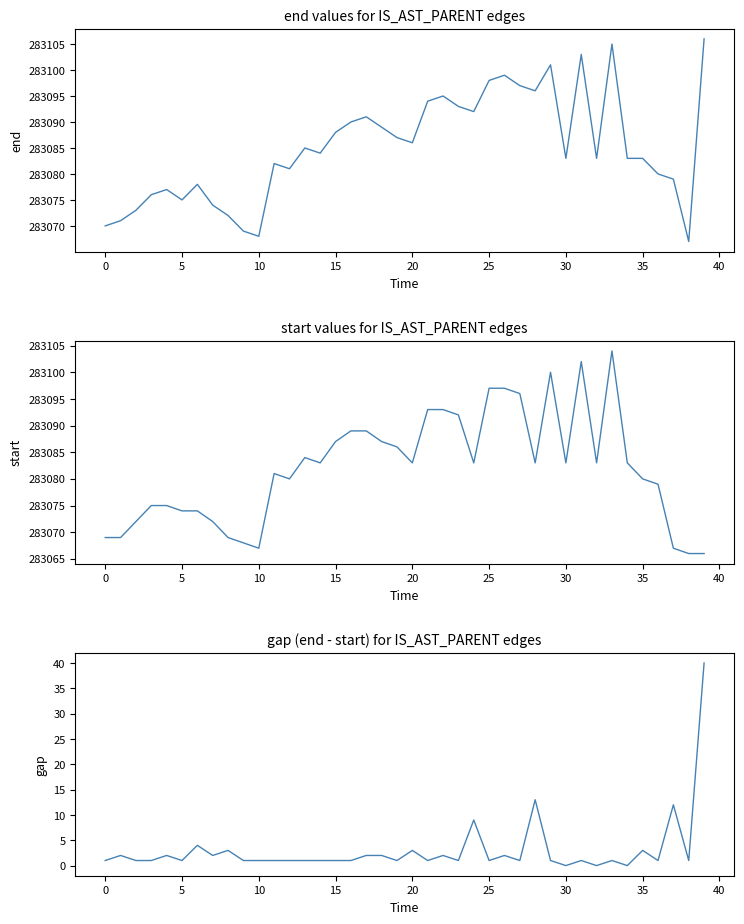

At how many categories does at least one series exceed 234166?

40